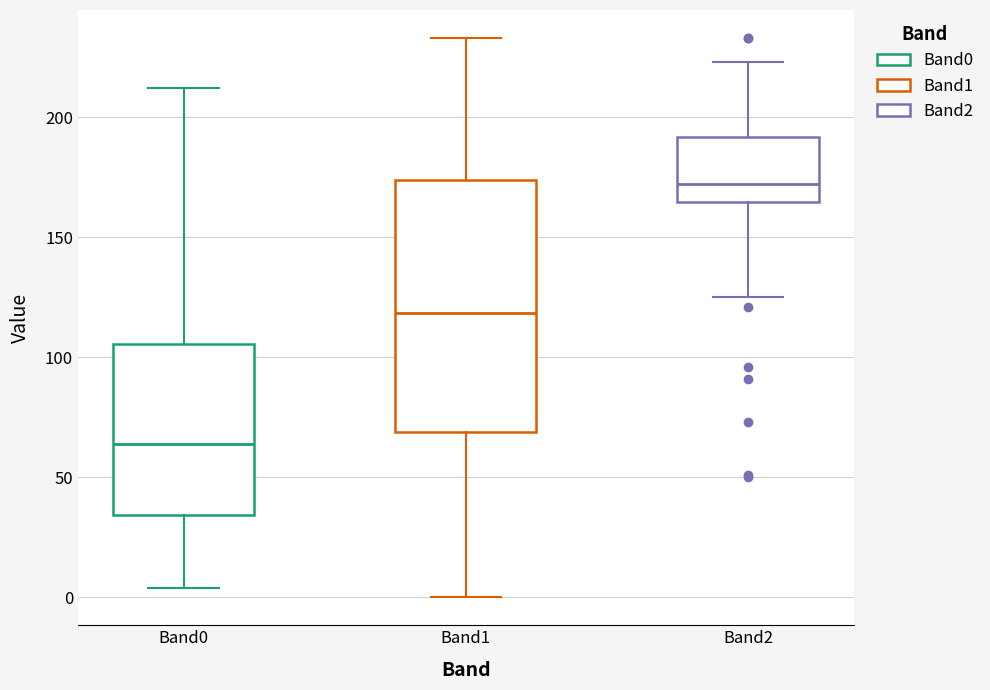

Which box is the tallest, from its lower edge to its upper edge?

Band1